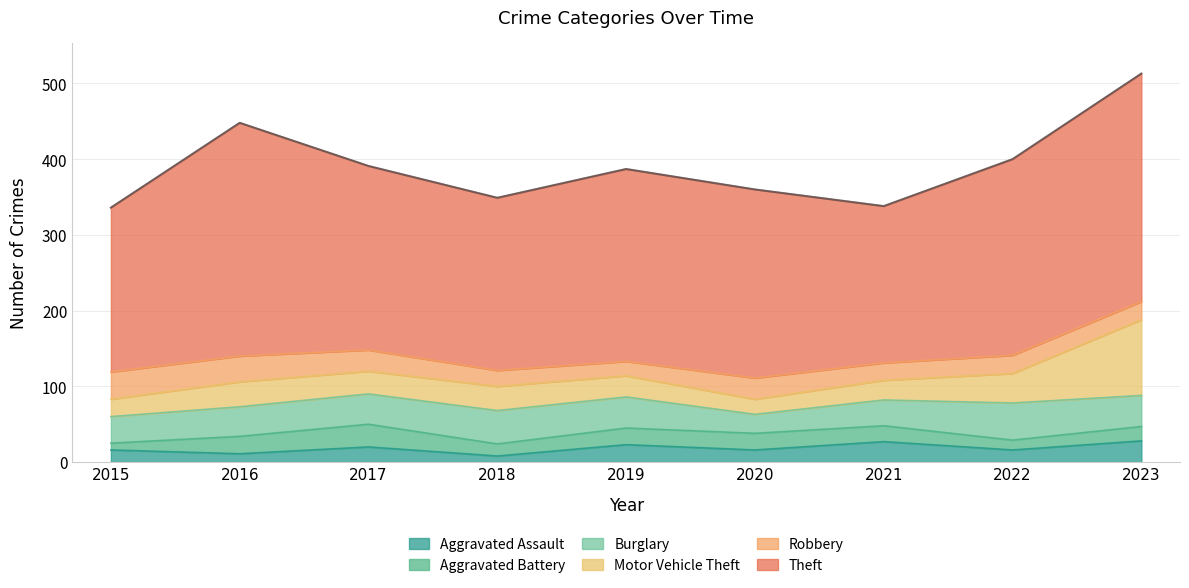

What is the value of the Aggravated Battery point at the 9th from the left?

19